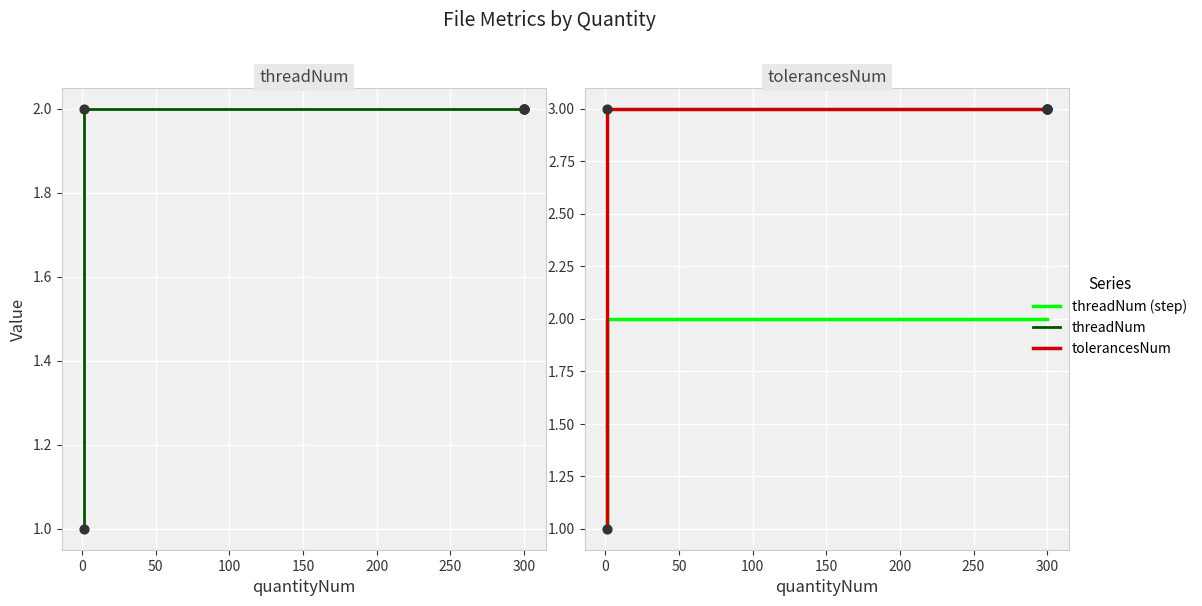

What are all the series names shown in the legend?

threadNum, threadNum (step), tolerancesNum